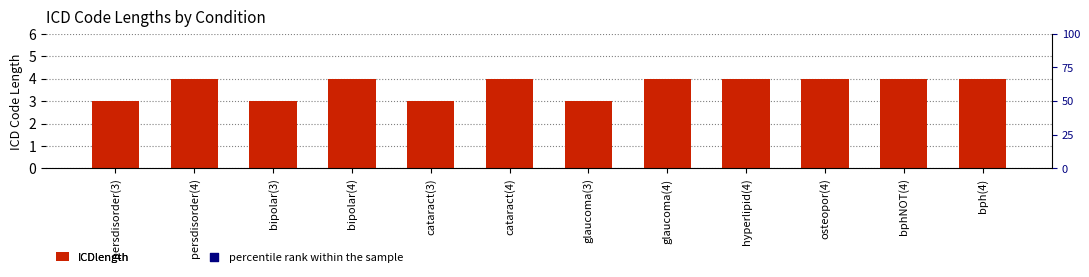

What are all the series names shown in the legend?

ICDlength, percentile rank within the sample